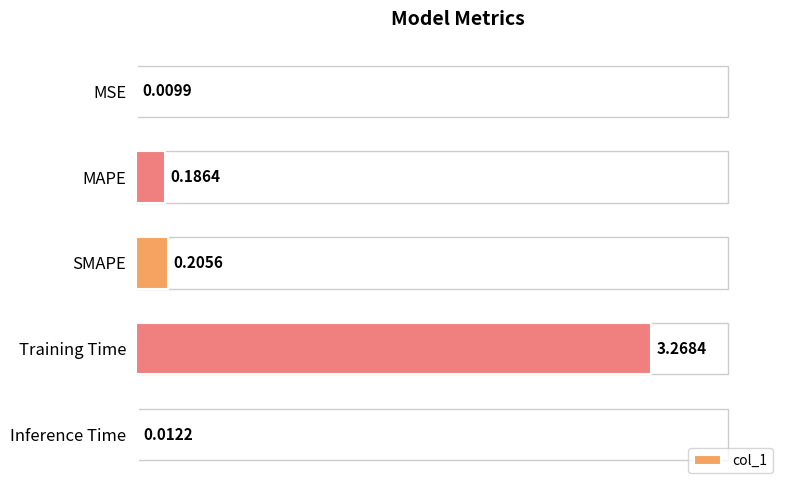

Which label corresponds to the largest value in the chart?

Training Time